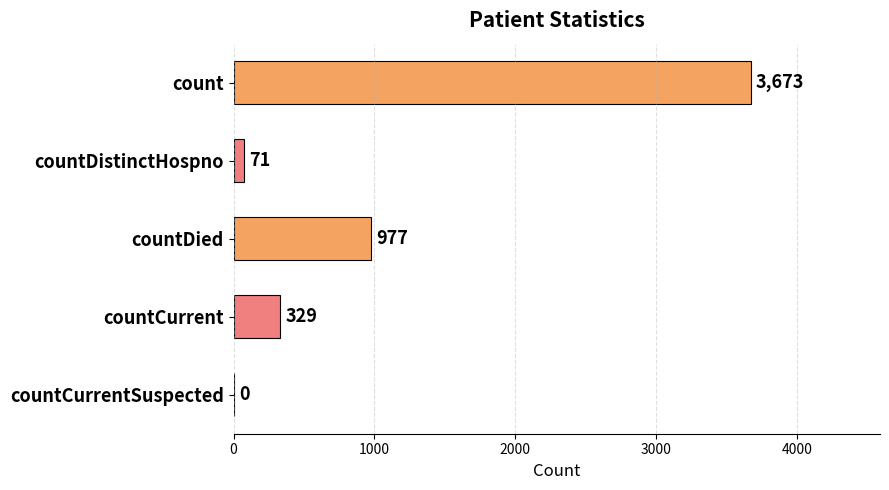

Count the number of data series in this chart.

1